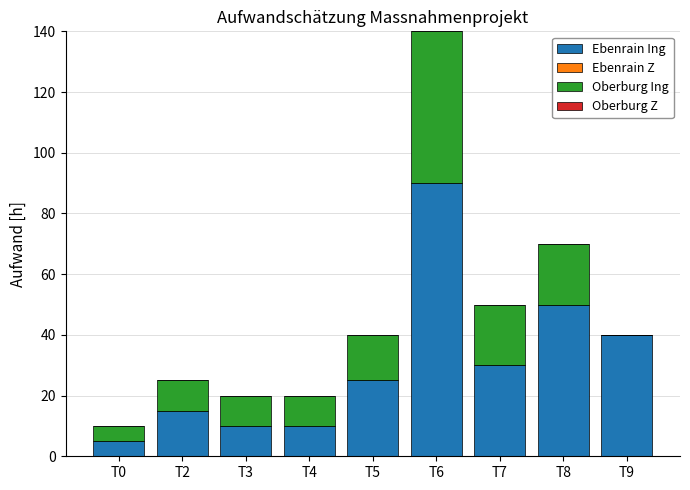

What is the total value across all series at T2?

25